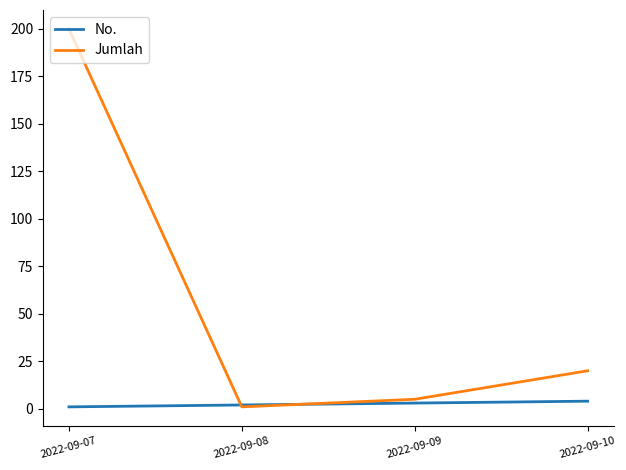

What is the highest value of the Jumlah series?

200